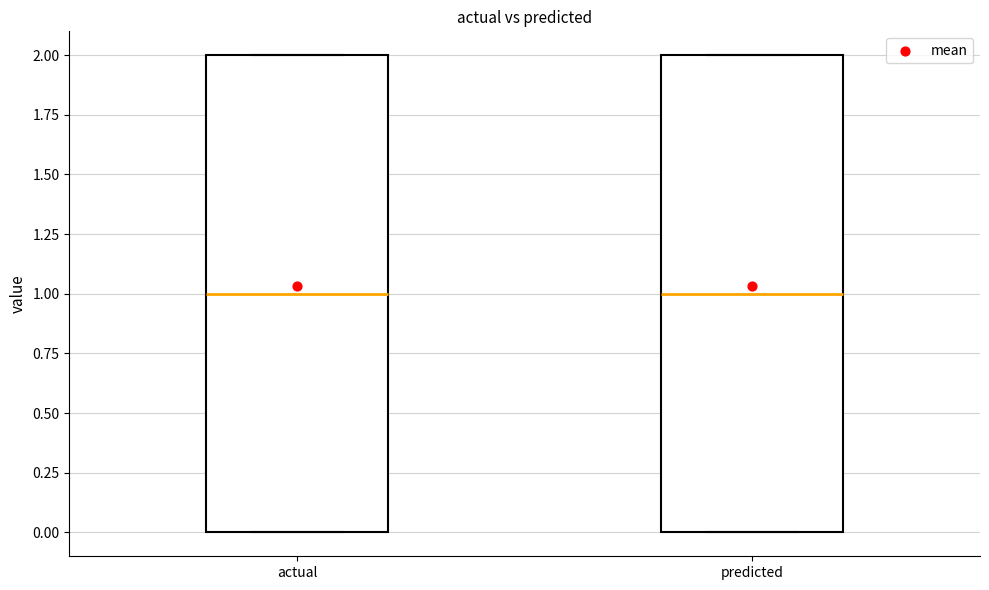

Reading left to right, read every box against the y-axis: the position of its median line, the range the box covers, and the ends of its whiskers. The values are not printed on the chart, so give them approximately, as read against the axis.

actual: median 1, box 0 to 2, whiskers 0 to 2
predicted: median 1, box 0 to 2, whiskers 0 to 2